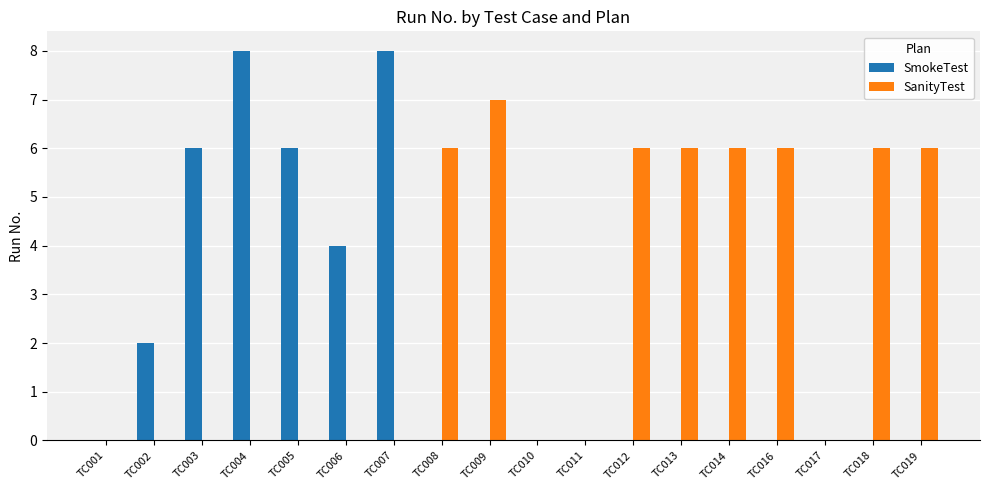

What is the maximum value for SanityTest?

7